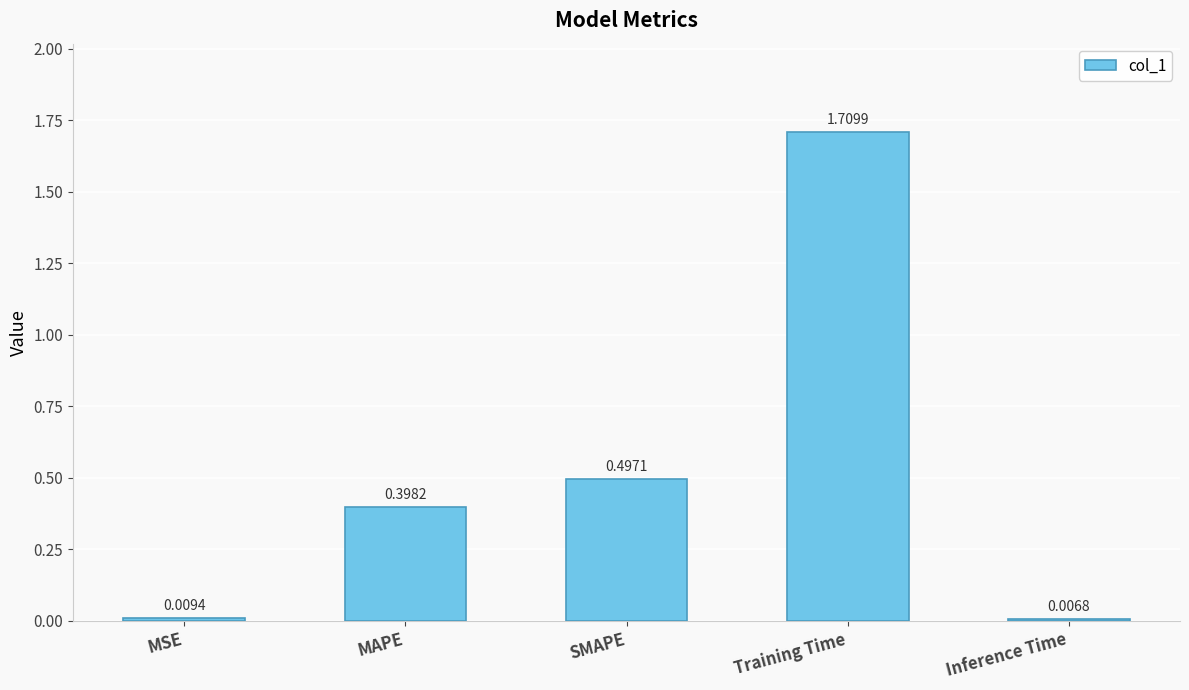

What is the change in value from SMAPE to Training Time?

+1.2